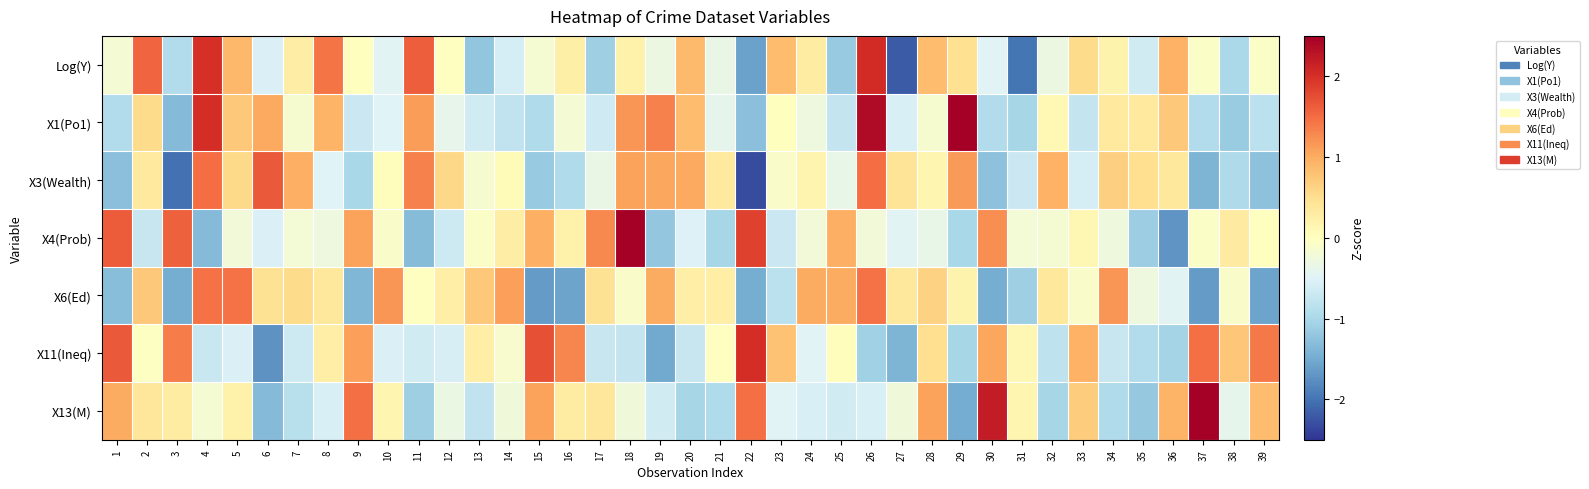

Reading left to right, list all the values displayed in this chart.

Log(Y): 1=-0.2	2=1.6	3=-0.9	4=2.0	5=0.9	6=-0.5	7=0.3	8=1.4	9=0.0	10=-0.5	11=1.6	12=-0.0	13=-1.2	14=-0.6	15=-0.2	16=0.2	17=-1.1	18=0.2	19=-0.3	20=0.9	21=-0.3	22=-1.6	23=0.8	24=0.3	25=-1.2	26=2.0	27=-2.2	28=0.8	29=0.5	30=-0.5	31=-2.0	32=-0.3	33=0.5	34=0.2	35=-0.6	36=1.0	37=-0.1	38=-1.0	39=-0.1
X1(Po1): 1=-0.9	2=0.5	3=-1.3	4=2.0	5=0.7	6=1.0	7=-0.1	8=0.9	9=-0.7	10=-0.5	11=1.1	12=-0.4	13=-0.6	14=-0.8	15=-1.0	16=-0.2	17=-0.7	18=1.2	19=1.3	20=0.9	21=-0.4	22=-1.3	23=0.0	24=-0.3	25=-0.8	26=2.4	27=-0.6	28=-0.1	29=2.6	30=-0.9	31=-1.0	32=0.1	33=-0.8	34=0.3	35=0.3	36=0.7	37=-0.9	38=-1.1	39=-0.8
X3(Wealth): 1=-1.3	2=0.3	3=-2.0	4=1.5	5=0.6	6=1.7	7=1.0	8=-0.5	9=-1.0	10=0.0	11=1.3	12=0.6	13=-0.2	14=0.1	15=-1.2	16=-0.9	17=-0.3	18=1.1	19=1.0	20=1.0	21=0.3	22=-2.3	23=-0.1	24=0.2	25=-0.4	26=1.5	27=0.4	28=0.1	29=1.1	30=-1.3	31=-0.7	32=0.9	33=-0.6	34=0.7	35=0.5	36=0.4	37=-1.4	38=-1.0	39=-1.3
X4(Prob): 1=1.6	2=-0.7	3=1.6	4=-1.3	5=-0.2	6=-0.5	7=-0.2	8=-0.3	9=1.1	10=-0.1	11=-1.3	12=-0.7	13=-0.1	14=0.3	15=1.0	16=0.2	17=1.3	18=3.2	19=-1.2	20=-0.5	21=-1.0	22=1.8	23=-0.7	24=-0.2	25=1.0	26=-0.2	27=-0.5	28=-0.4	29=-1.0	30=1.2	31=-0.2	32=-0.2	33=0.1	34=-0.3	35=-1.1	36=-1.7	37=-0.1	38=0.3	39=0.0
X6(Ed): 1=-1.3	2=0.7	3=-1.5	4=1.5	5=1.5	6=0.5	7=0.5	8=0.4	9=-1.4	10=1.2	11=-0.0	12=0.3	13=0.7	14=1.1	15=-1.7	16=-1.6	17=0.5	18=-0.1	19=1.0	20=0.3	21=0.3	22=-1.5	23=-0.8	24=1.0	25=1.0	26=1.5	27=0.4	28=0.6	29=0.2	30=-1.5	31=-1.1	32=0.4	33=-0.1	34=1.2	35=-0.3	36=-0.5	37=-1.7	38=-0.1	39=-1.6
X11(Ineq): 1=1.6	2=-0.0	3=1.4	4=-0.7	5=-0.5	6=-1.7	7=-0.7	8=0.3	9=1.1	10=-0.5	11=-0.6	12=-0.6	13=0.3	14=-0.1	15=1.7	16=1.3	17=-0.7	18=-0.8	19=-1.5	20=-0.7	21=-0.0	22=2.0	23=0.8	24=-0.5	25=0.0	26=-1.1	27=-1.4	28=0.5	29=-1.0	30=1.0	31=0.1	32=-0.8	33=0.9	34=-0.7	35=-0.9	36=-1.1	37=1.5	38=0.7	39=1.4
X13(M): 1=1.0	2=0.4	3=0.3	4=-0.2	5=0.2	6=-1.3	7=-0.9	8=-0.6	9=1.5	10=0.1	11=-1.1	12=-0.3	13=-0.8	14=-0.2	15=1.1	16=0.3	17=0.4	18=-0.2	19=-0.6	20=-1.0	21=-0.9	22=1.5	23=-0.5	24=-0.6	25=-0.6	26=-0.6	27=-0.2	28=1.1	29=-1.5	30=2.2	31=0.1	32=-1.0	33=0.7	34=-0.9	35=-1.2	36=0.9	37=3.1	38=-0.4	39=0.9